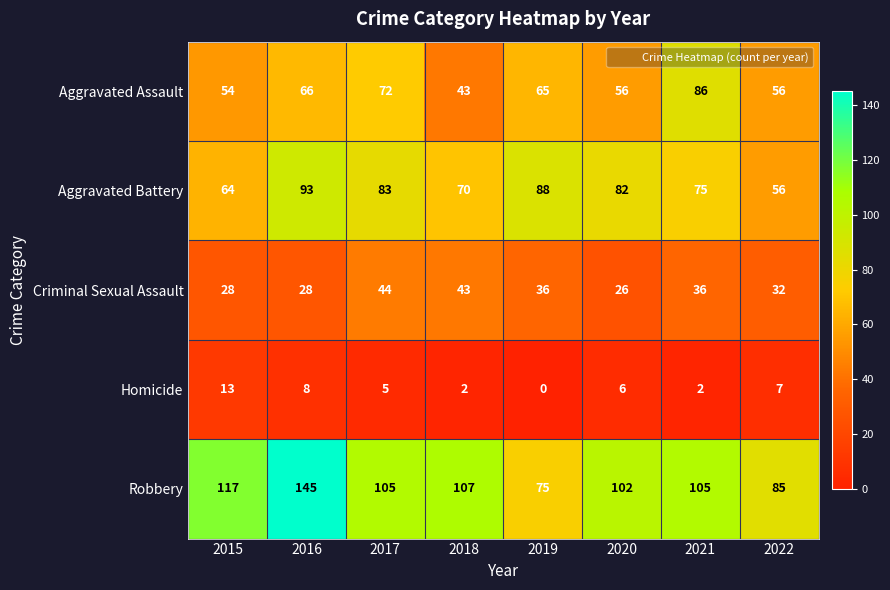

Which series has the widest spread of values?

Robbery